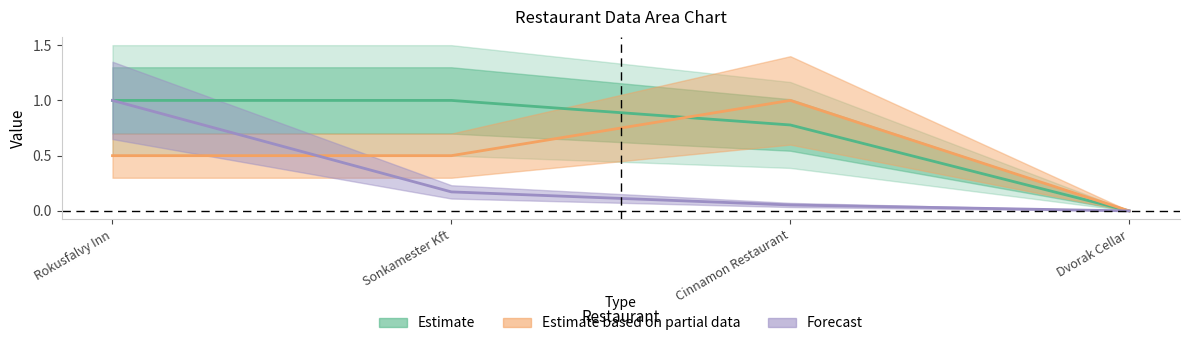

Reading left to right, extract all data points from this chart.

Estimate: 1.0	1.0	0.8	0.0
Estimate based on partial data: 0.5	0.5	1.0	0.0
Forecast: 1.0	0.2	0.1	0.0